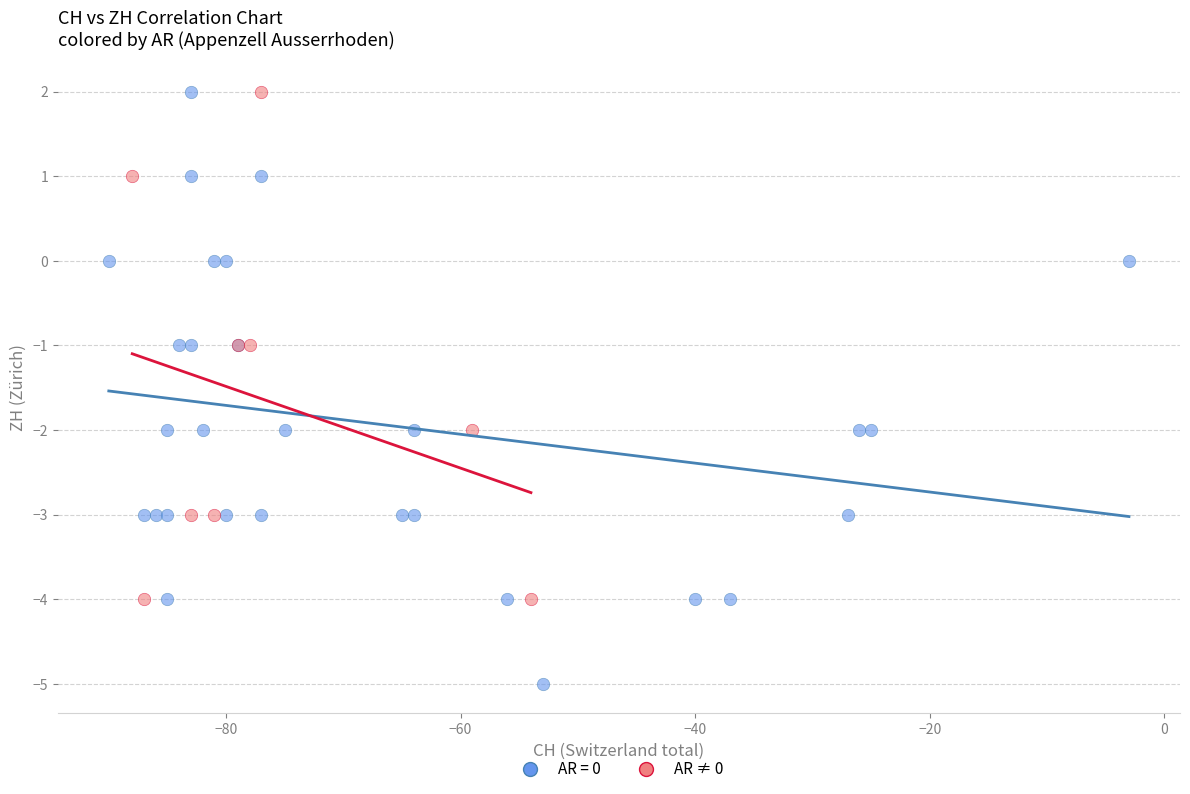

Which series contains the lowest Y value?

AR = 0